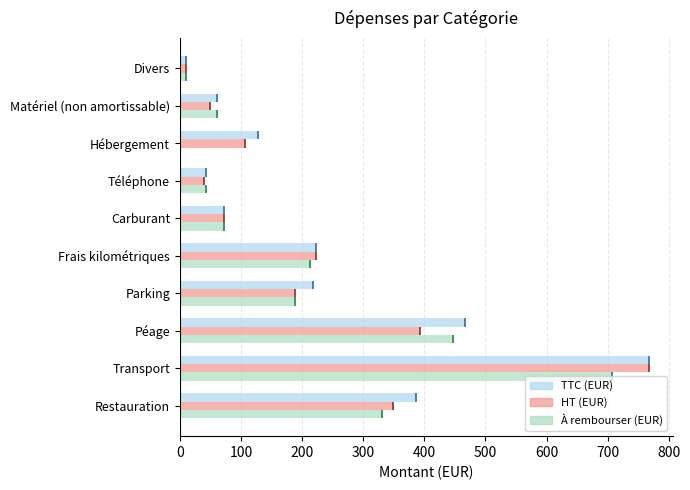

What is the difference between the maximum and minimum values in the À rembourser (EUR) series?

707.0